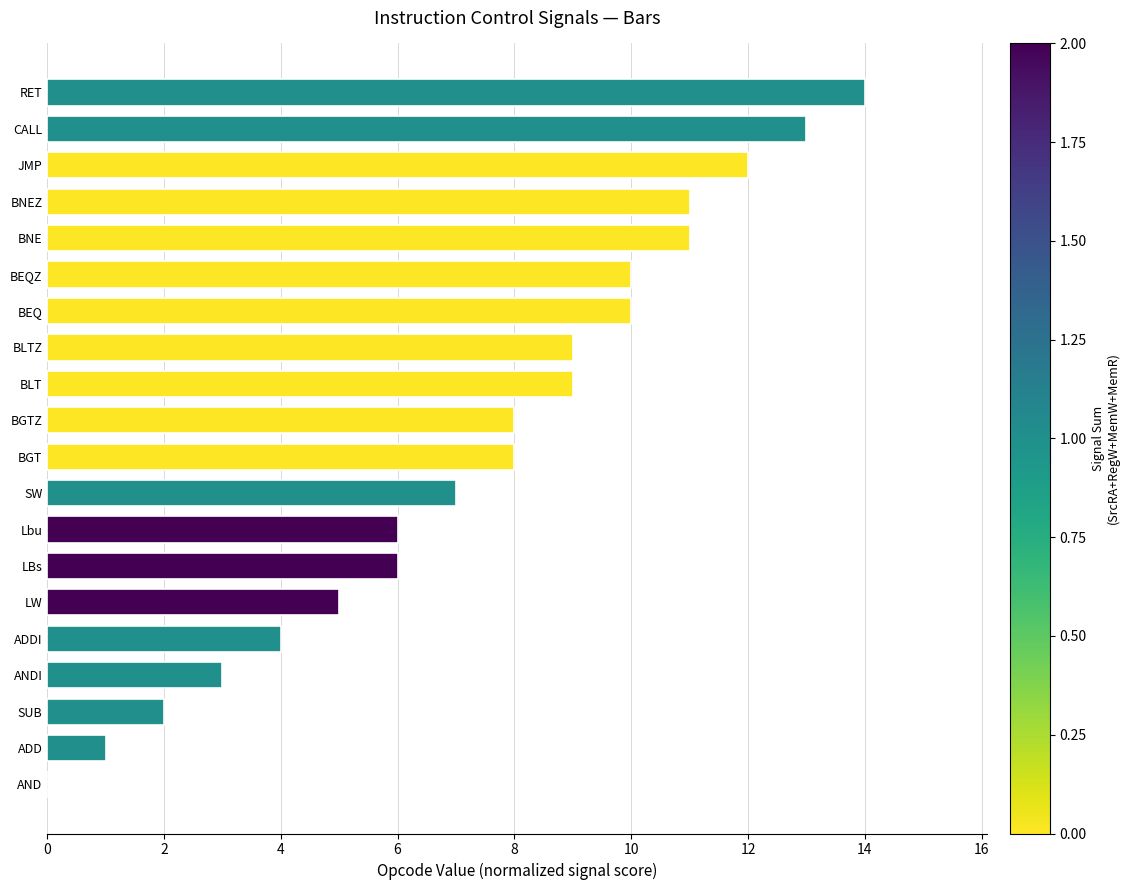

Is it true that the value at Lbu is 3?

False